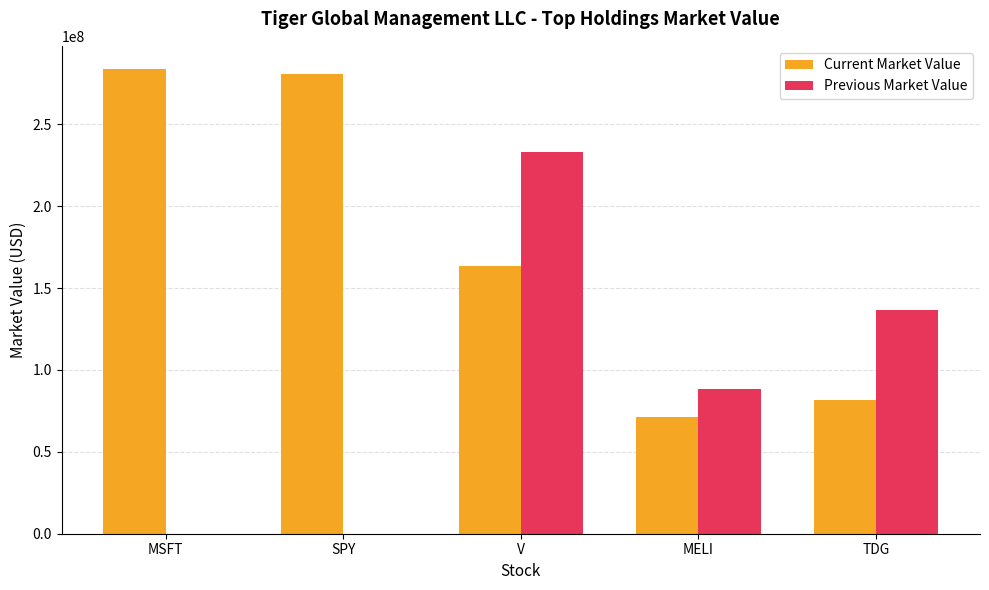

What are all the series names shown in the legend?

Current Market Value, Previous Market Value